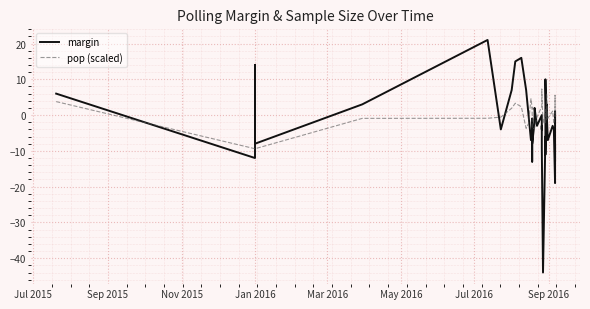

True or false: margin has more than 1 points higher than both neighbors.

True